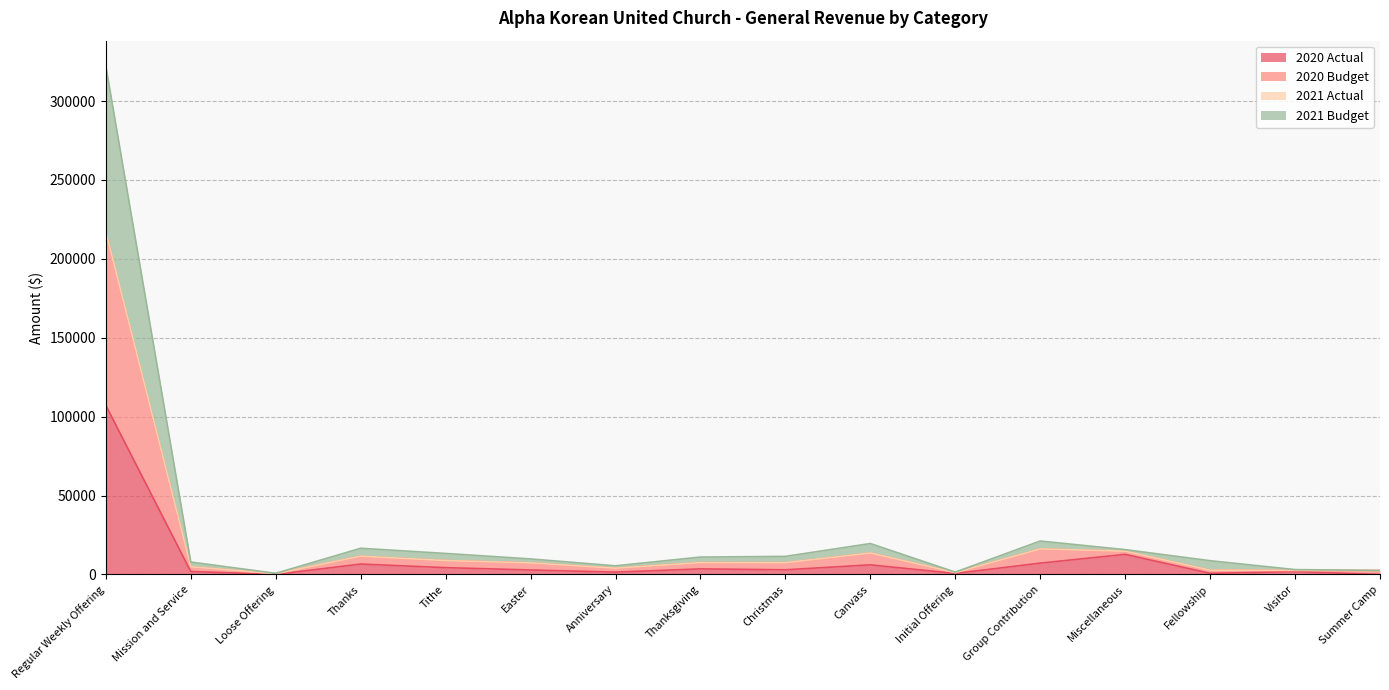

What is the total value across all series at Regular Weekly Offering?

322151.2